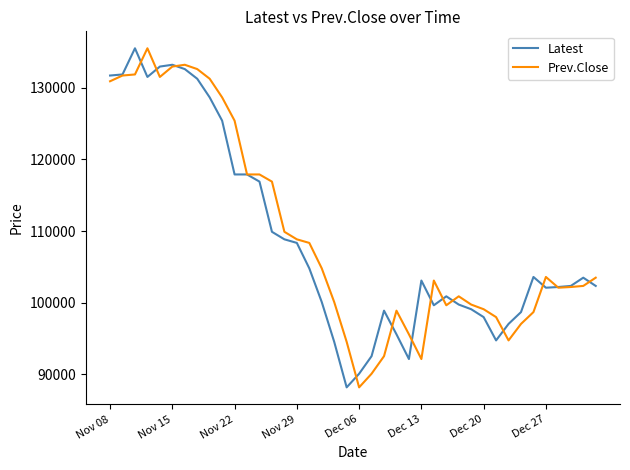

What is the minimum value for Latest?

88200